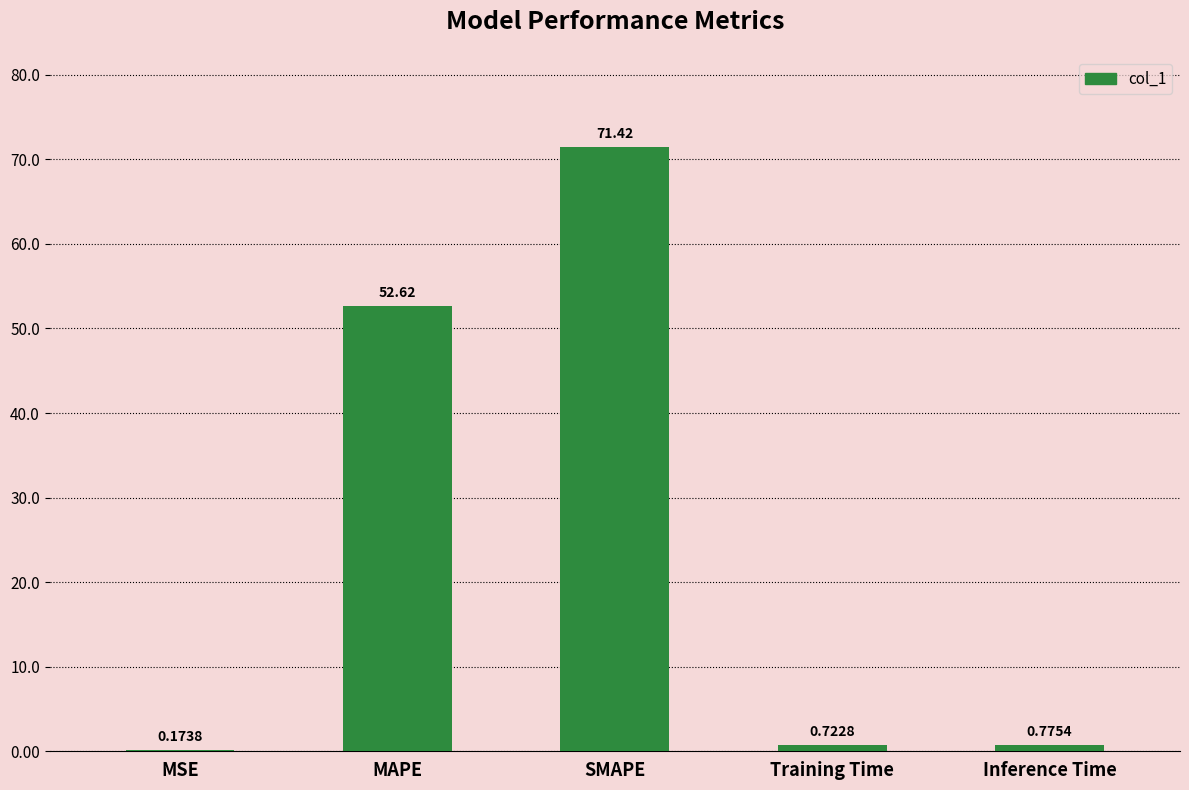

At which category does the chart reach its peak across all series?

SMAPE